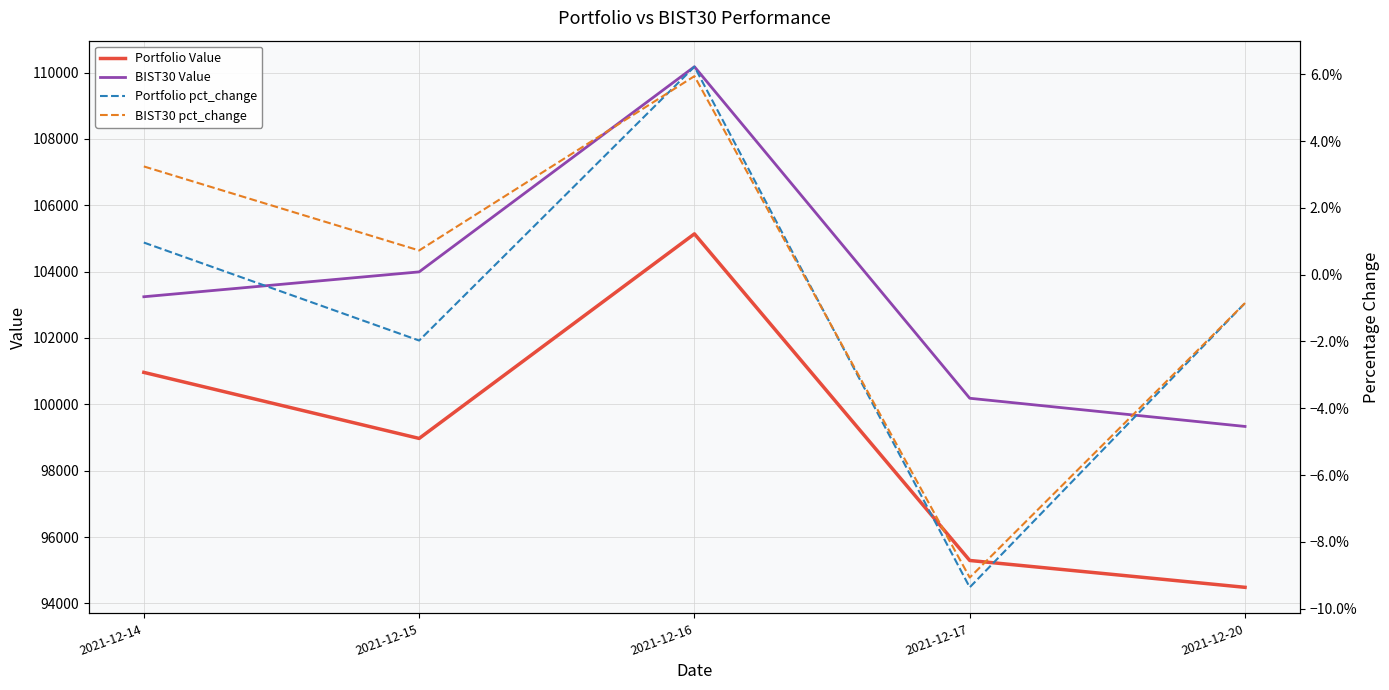

At which category is the sum across all series the highest?

2021-12-16